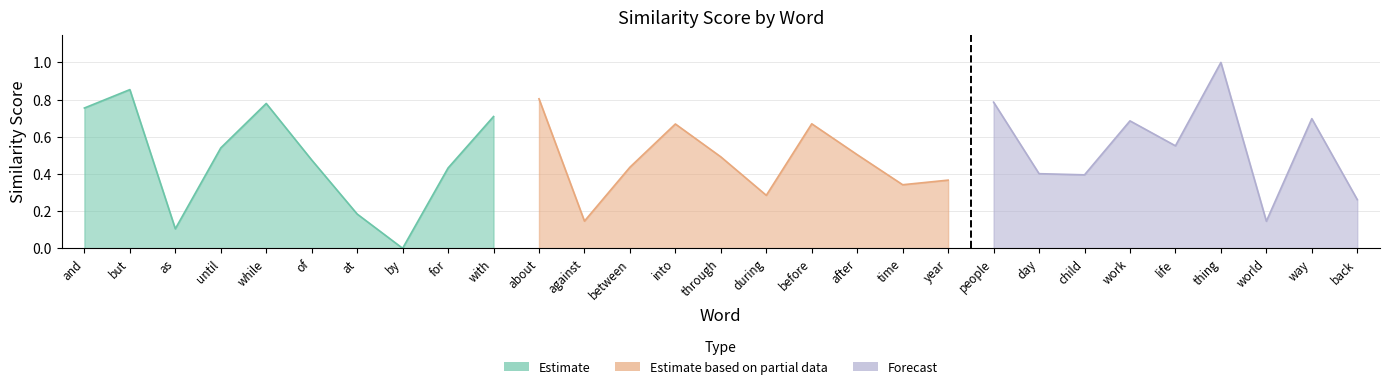

Where is the first local maximum?

but